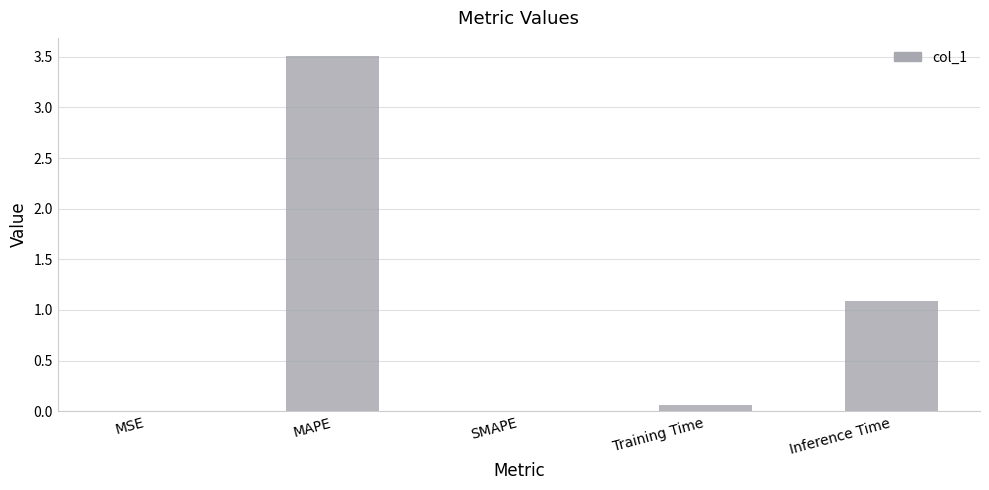

Is it true that the value at MSE is 0.0?

True